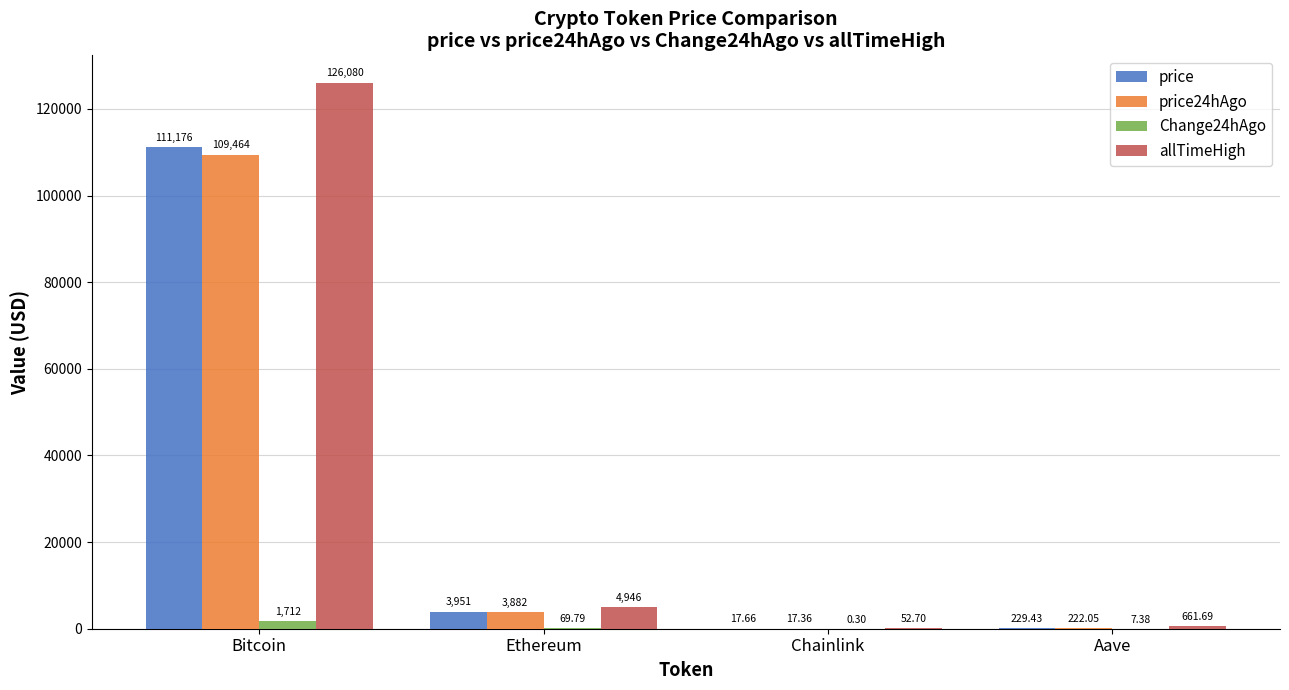

Reading left to right, what are all the values shown in this chart?

price: Bitcoin=111176.0	Ethereum=3951.4	Chainlink=17.7	Aave=229.4
price24hAgo: Bitcoin=109464.0	Ethereum=3881.6	Chainlink=17.4	Aave=222.1
Change24hAgo: Bitcoin=1712.0	Ethereum=69.8	Chainlink=0.3	Aave=7.4
allTimeHigh: Bitcoin=126080.0	Ethereum=4946.1	Chainlink=52.7	Aave=661.7